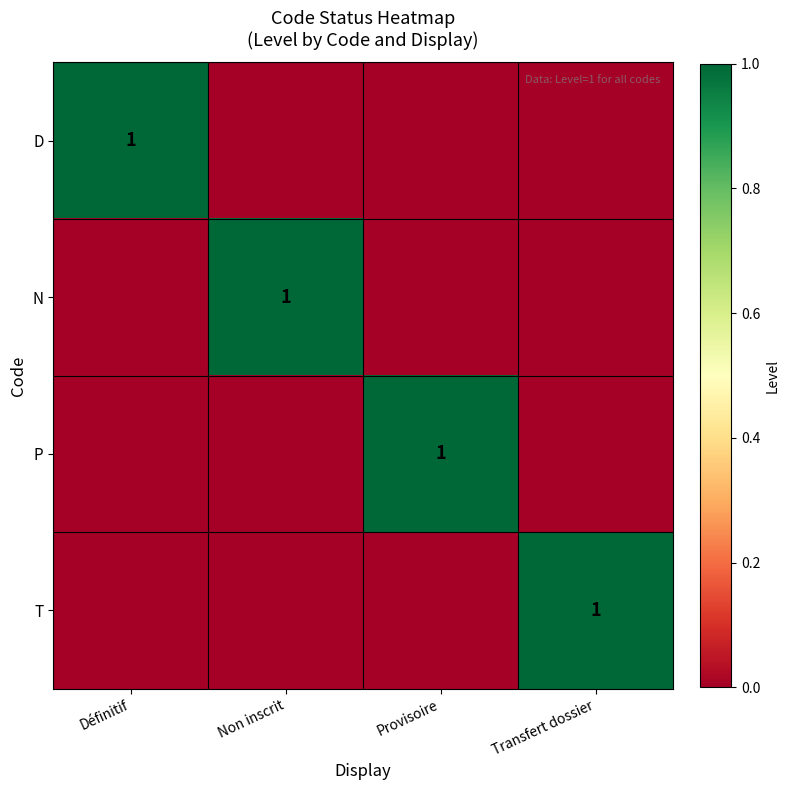

Rank the categories by D value from highest to lowest.

Définitif, Non inscrit, Provisoire, Transfert dossier